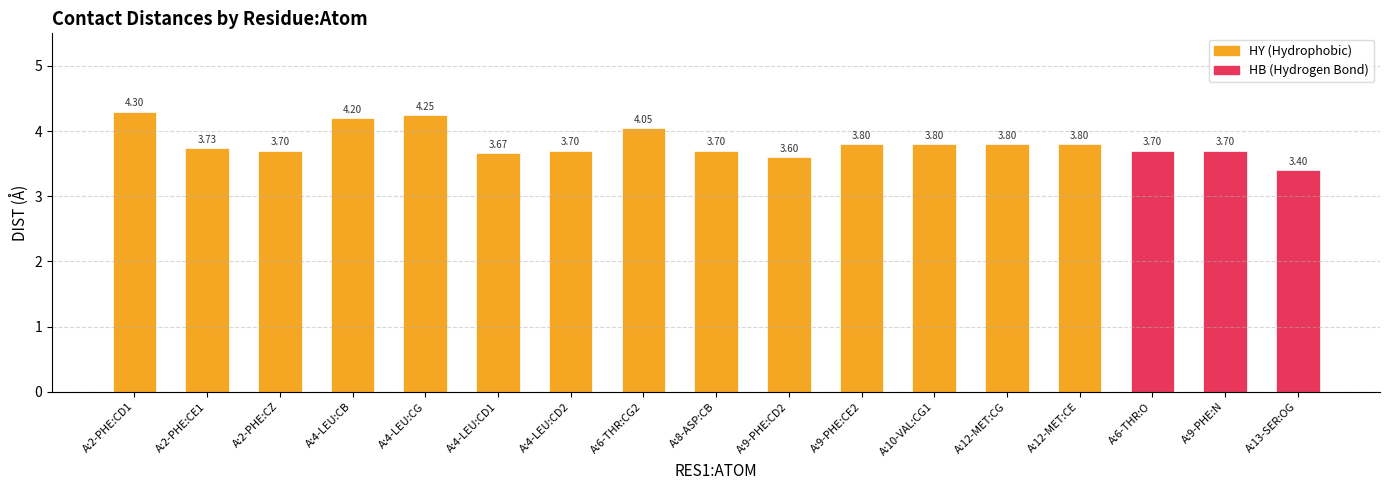

Does the chart contain any negative values?

No